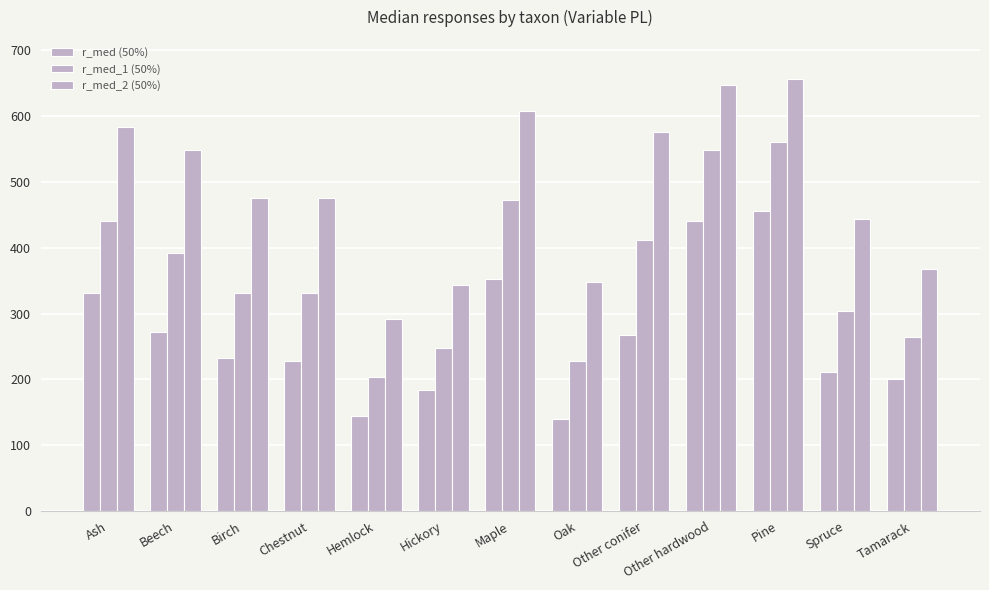

Rank the series at Oak from highest to lowest value.

r_med_2 (50%), r_med_1 (50%), r_med (50%)